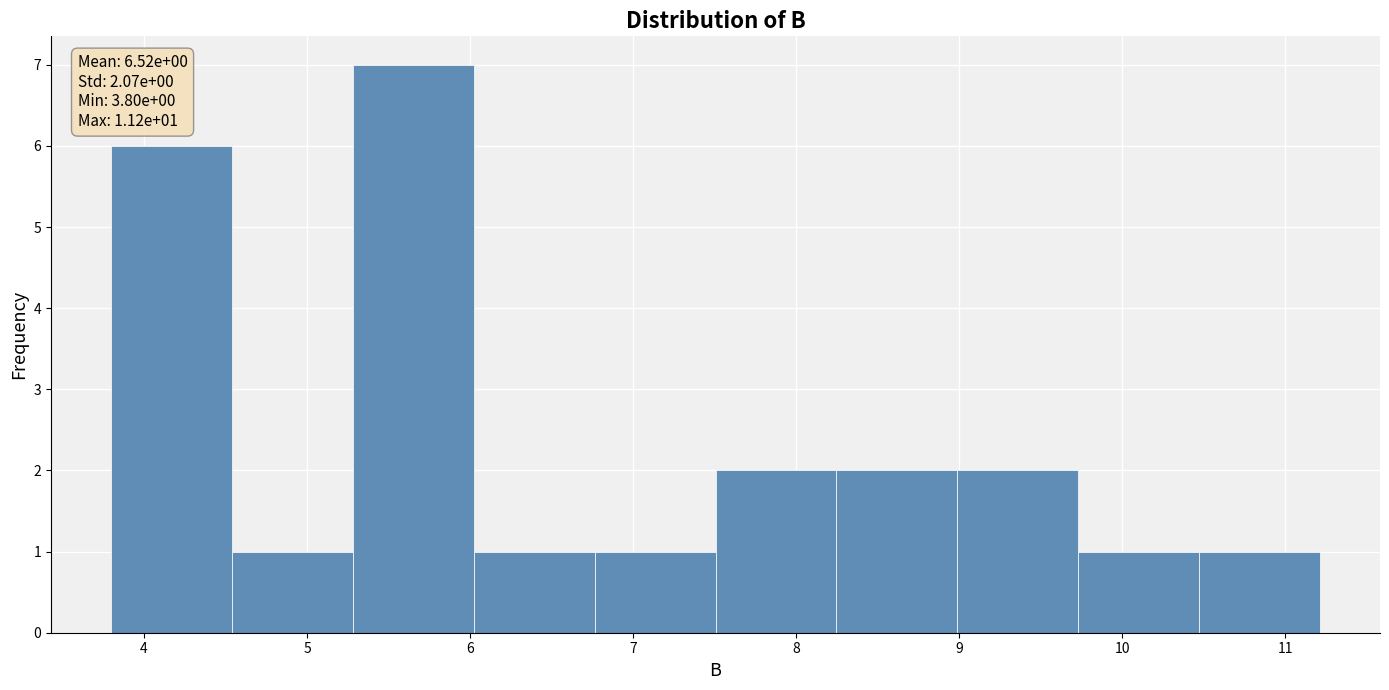

Over which range of the x-axis is the bar tallest?

5.3 to 6.0